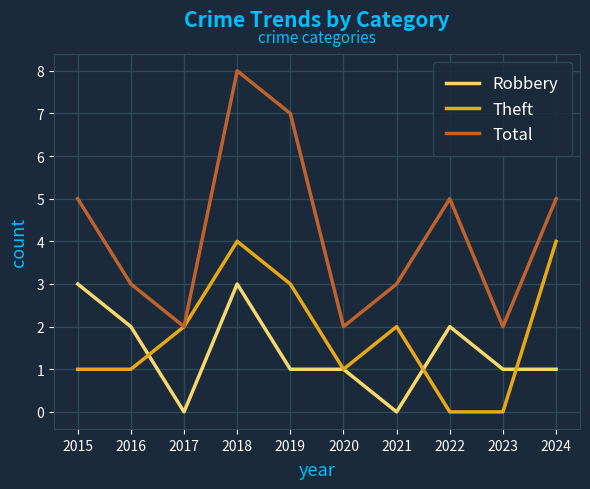

What is the average value of the Robbery series?

1